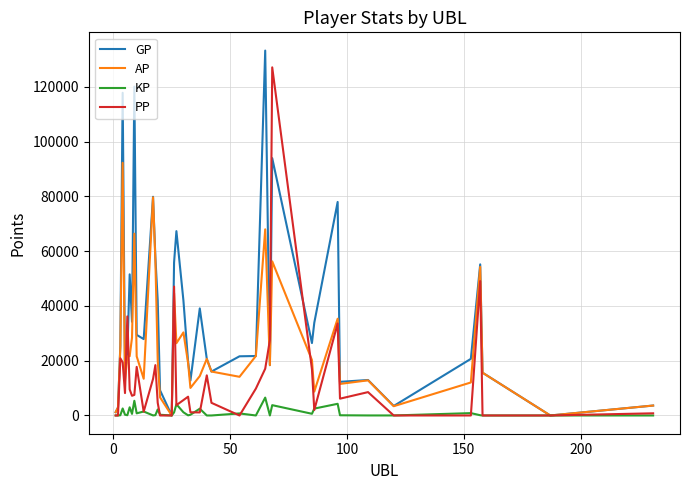

What is the maximum value for KP?

6525.1